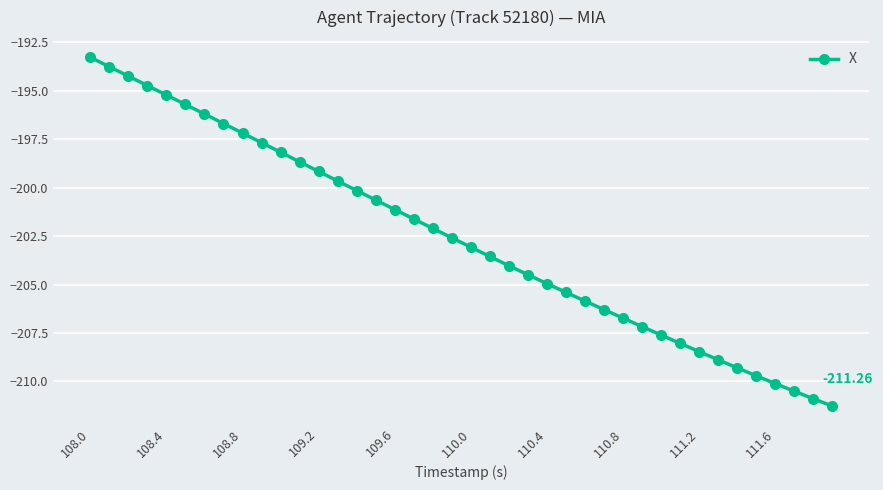

What is the difference between the maximum and minimum values?

18.0